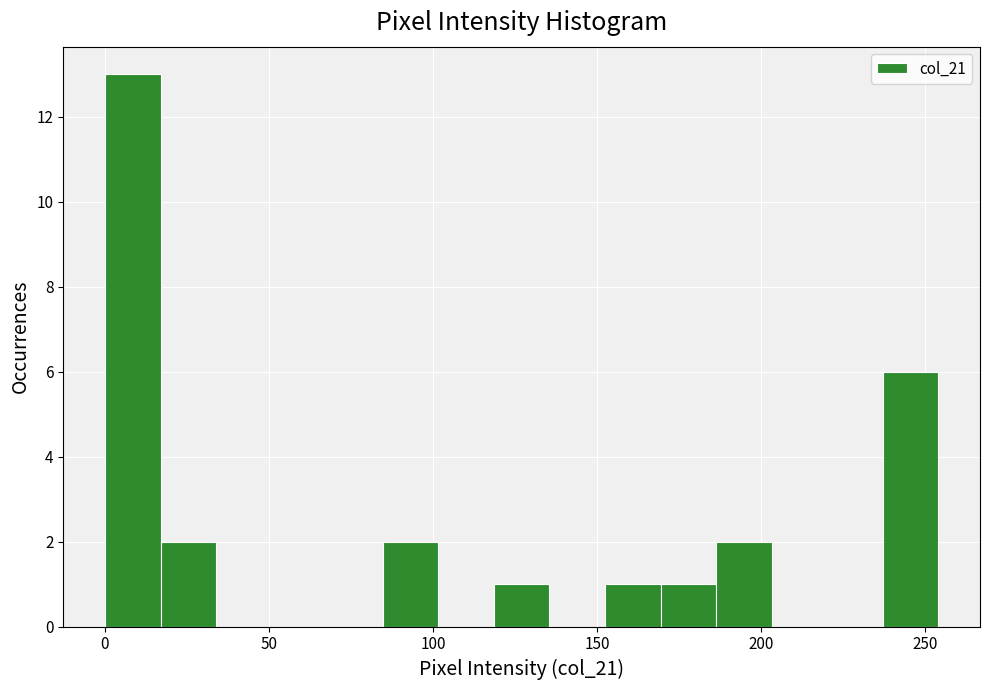

Around what value on the x-axis is the tallest bar? Give the approximate position of its centre, as read against the axis.

10